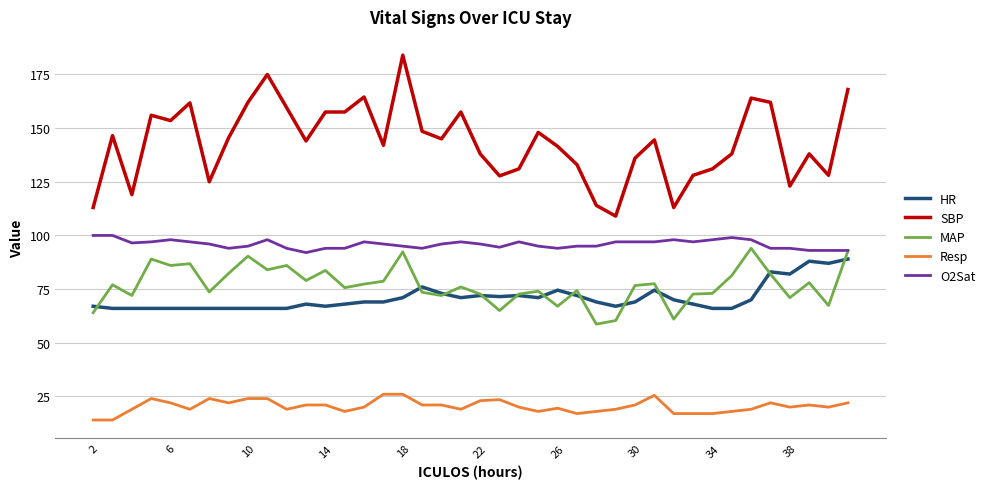

True or false: Resp and HR cross at least once.

False